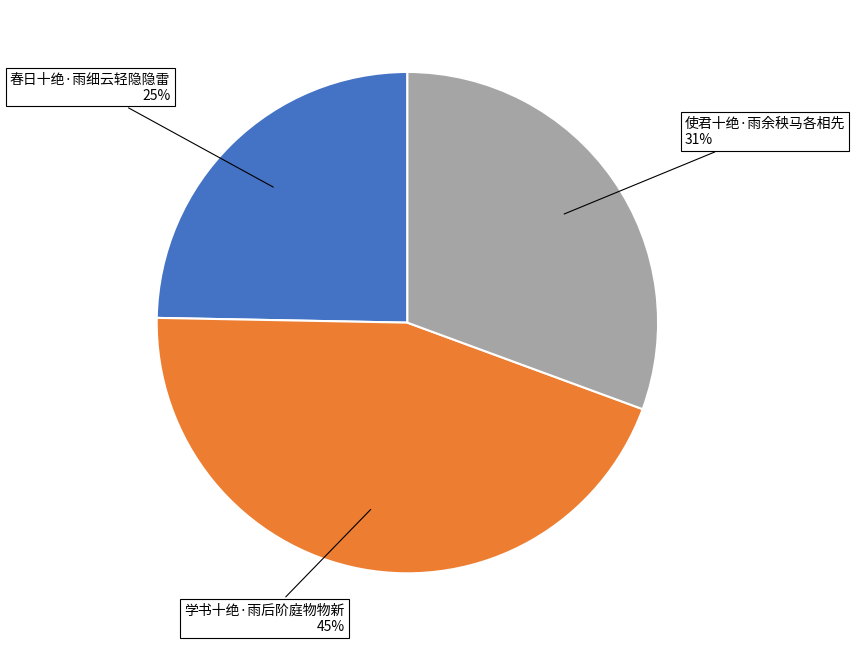

Is there a majority slice in this chart?

No